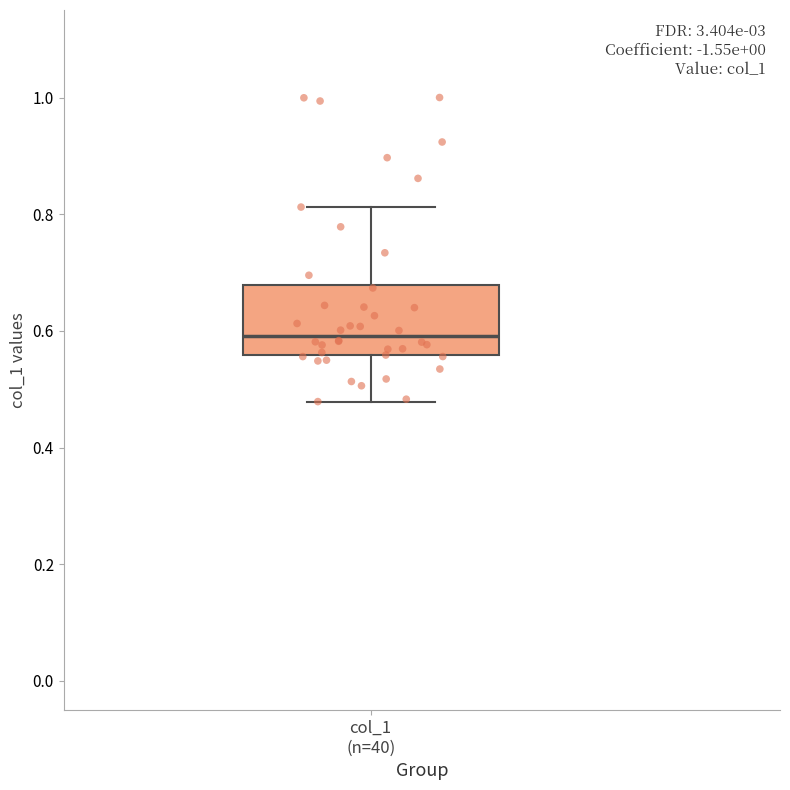

Where is the lower edge of the box for col_1 (n=40) on the y-axis? The values are not printed on the chart, so give them approximately, as read against the axis.

0.56